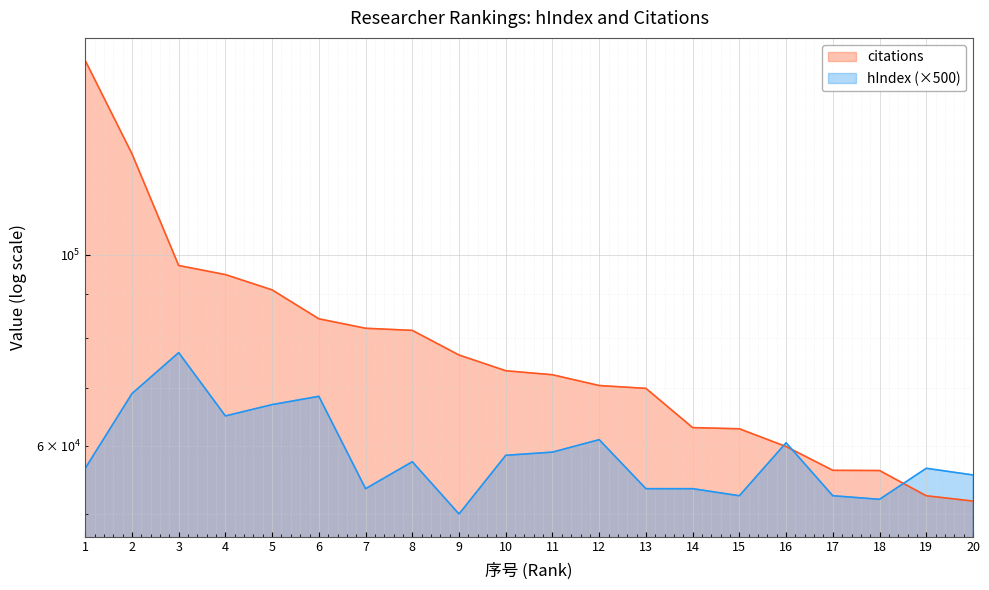

The citations series shows 69968 at 13. True or false?

True